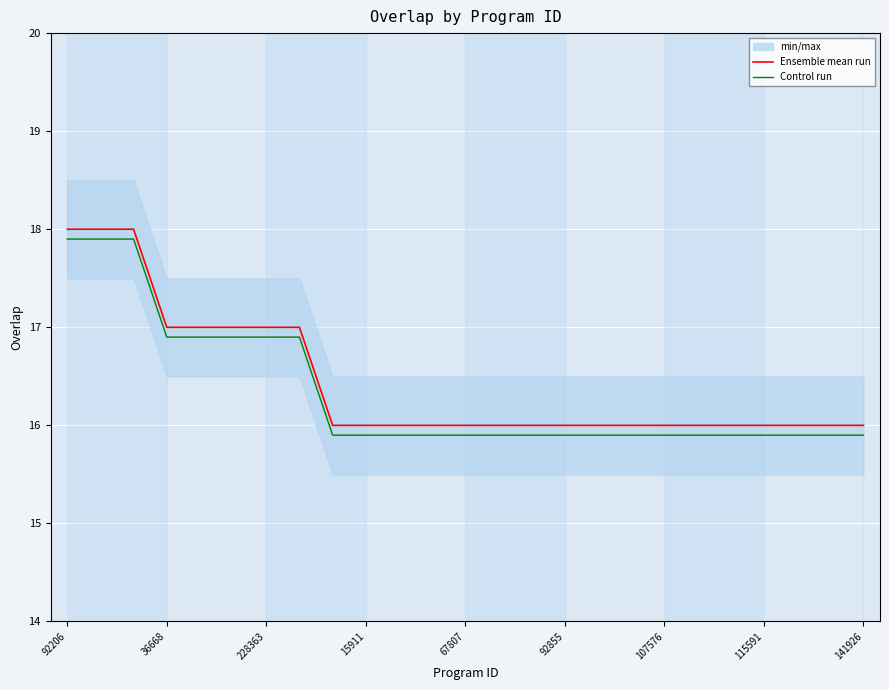

True or false: Ensemble mean run has a value of 17.0 at 36668.

True